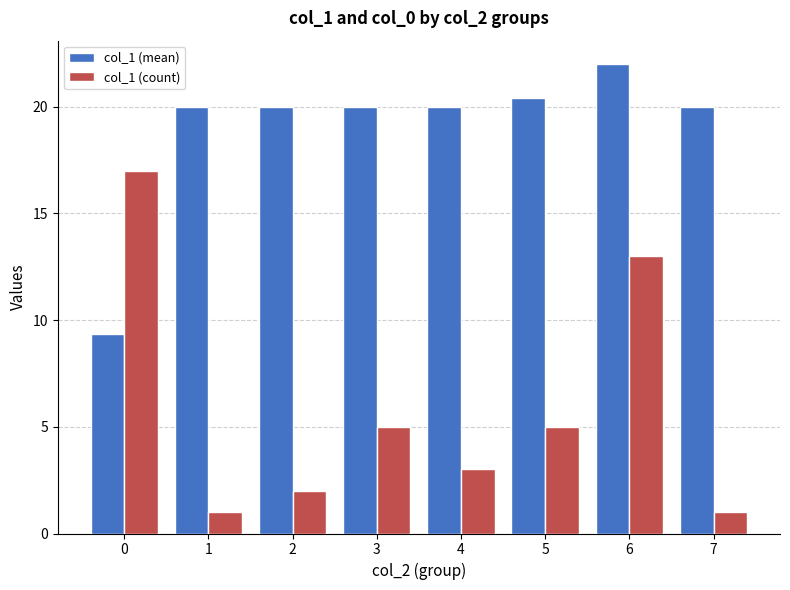

The value of col_1 (mean) at 1 is 4.7. True or false?

False